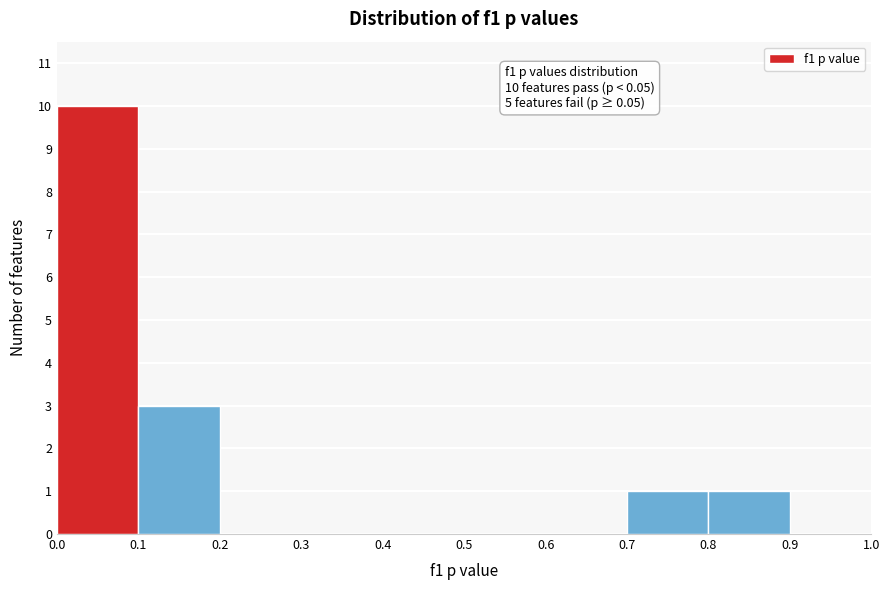

Which range on the x-axis has the tallest bar?

0.0 to 0.1